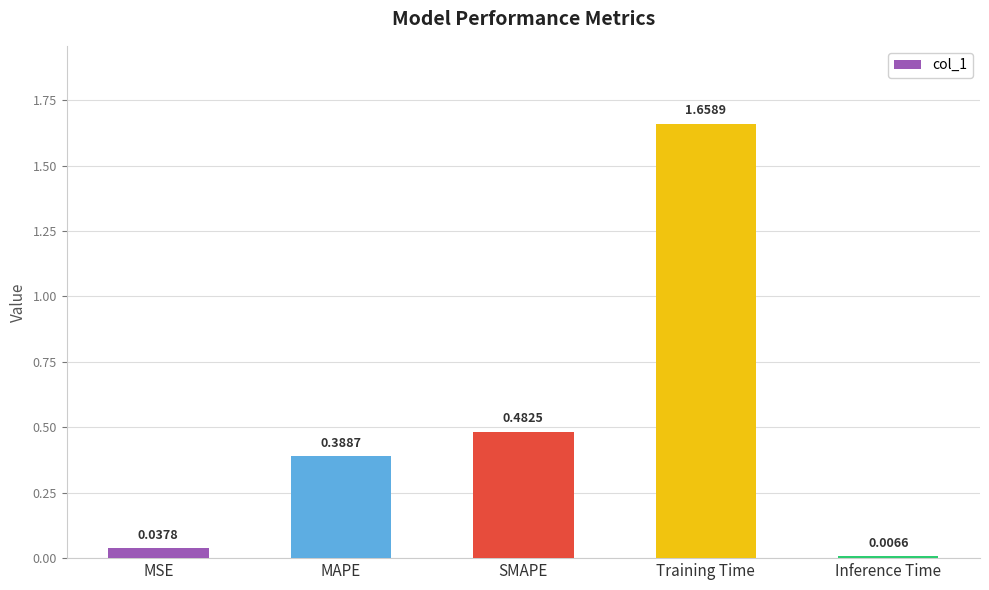

How many data points does each series have?

5